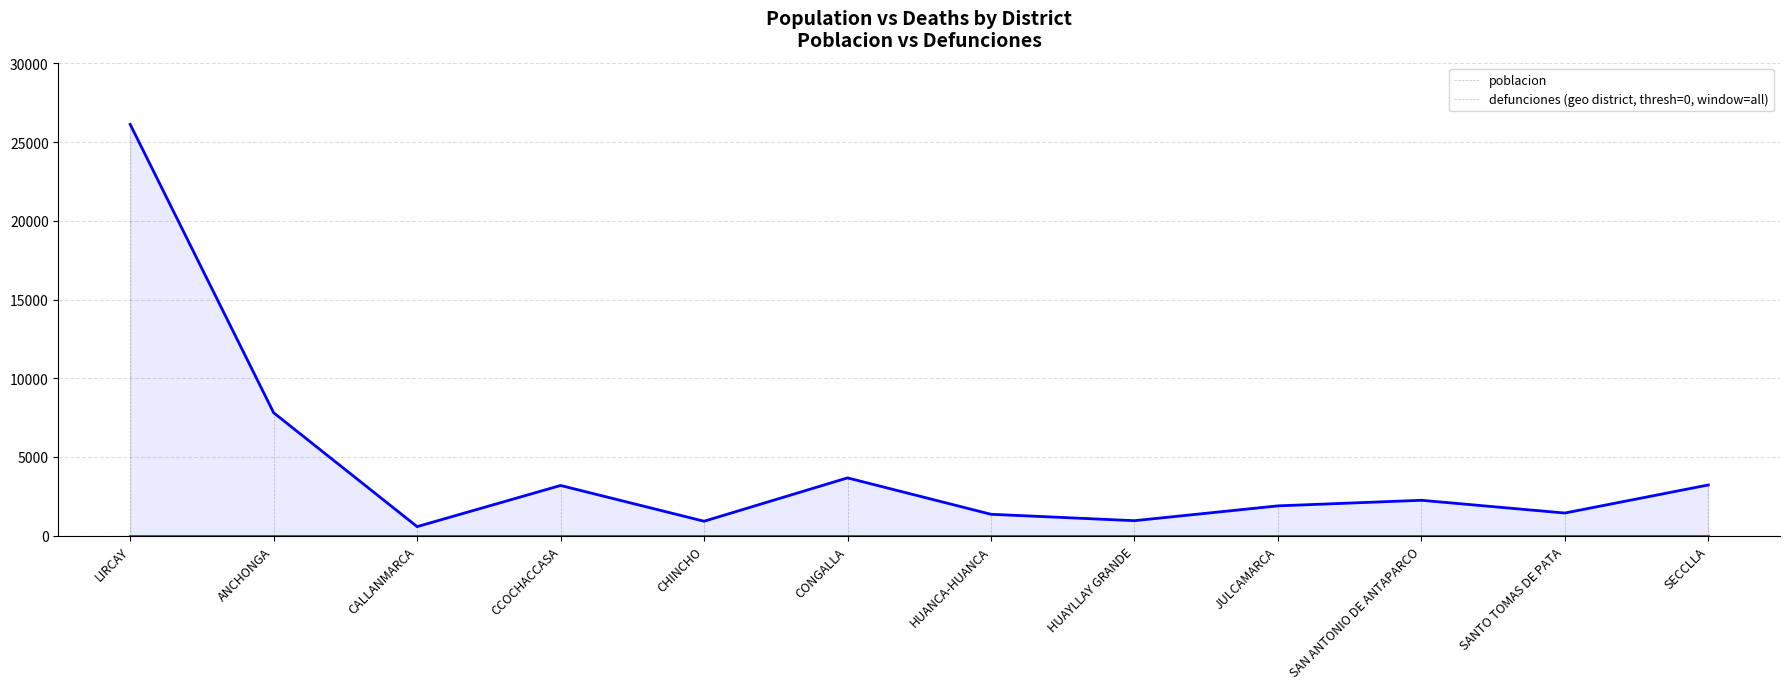

How many lines are shown in the chart?

2